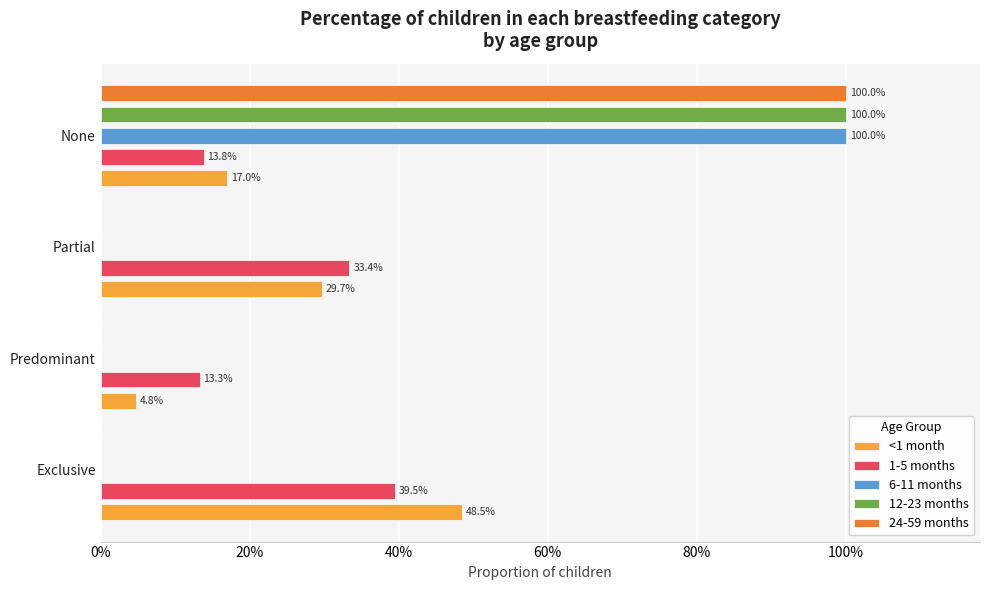

What are all the series names shown in the legend?

<1 month, 1-5 months, 6-11 months, 12-23 months, 24-59 months